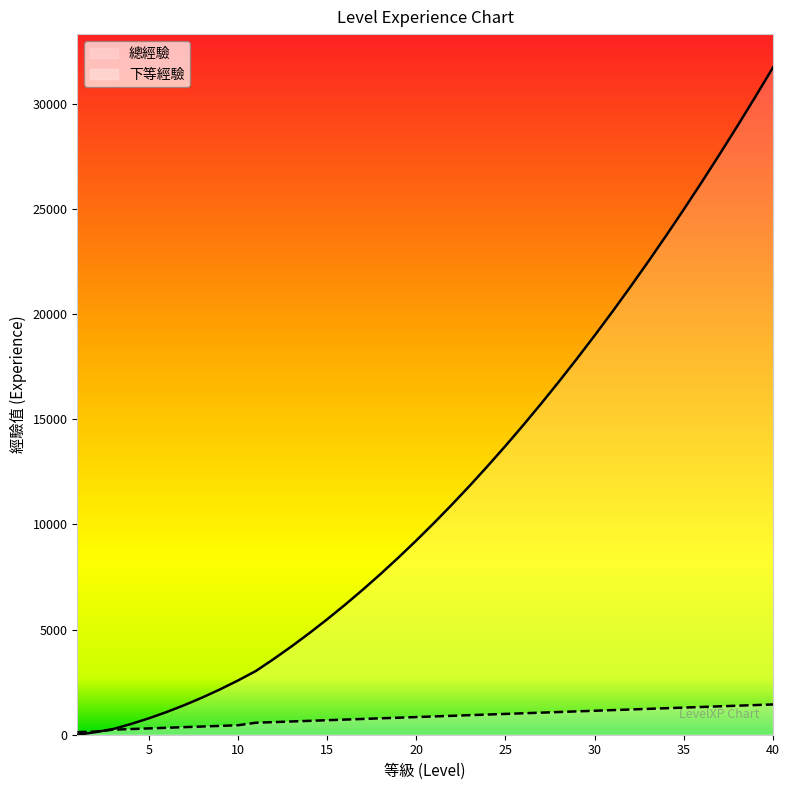

List the labels in order of 下等經驗 value, largest first.

40, 39, 38, 37, 36, 35, 34, 33, 32, 31, 30, 29, 28, 27, 26, 25, 24, 23, 22, 21, 20, 19, 18, 17, 16, 15, 14, 13, 12, 11, 10, 9, 8, 7, 6, 5, 4, 3, 2, 1